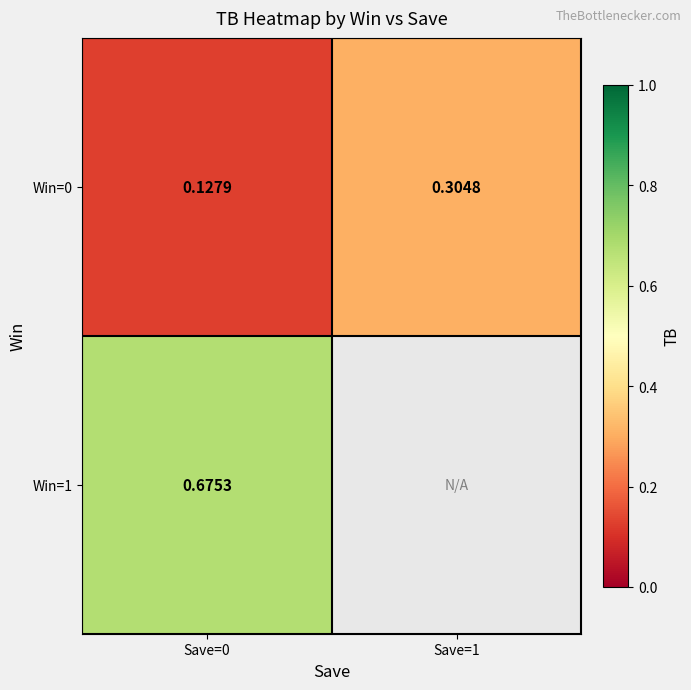

Is the value of Win=1 at Save=0 greater than the value of Win=0 at Save=0?

Yes